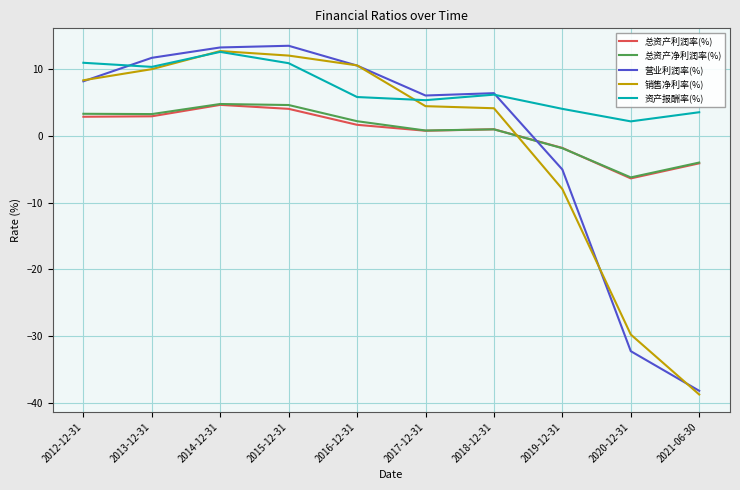

What is the total value across all series at 2013-12-31?

38.2